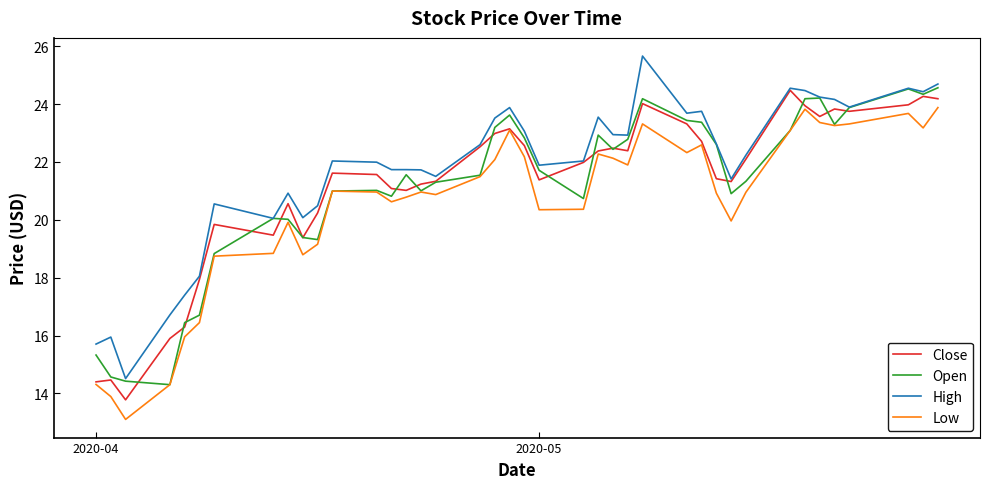

Which series has the largest total across all categories?

High